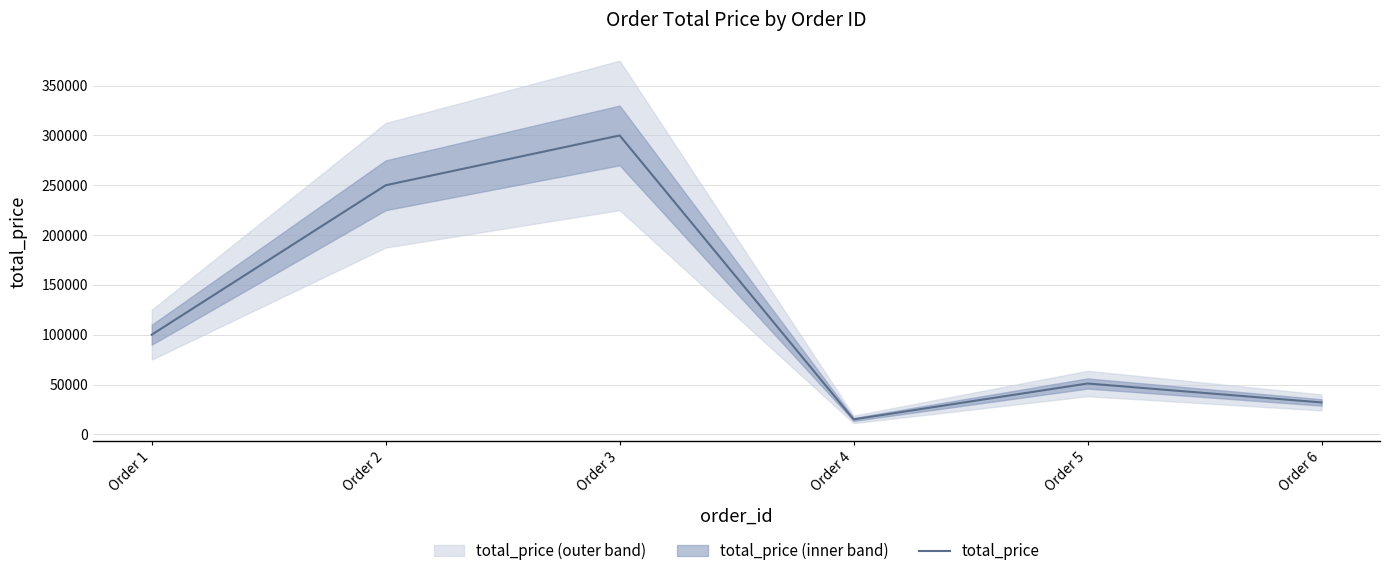

List the labels in order of value, smallest first.

Order 4, Order 6, Order 5, Order 1, Order 2, Order 3